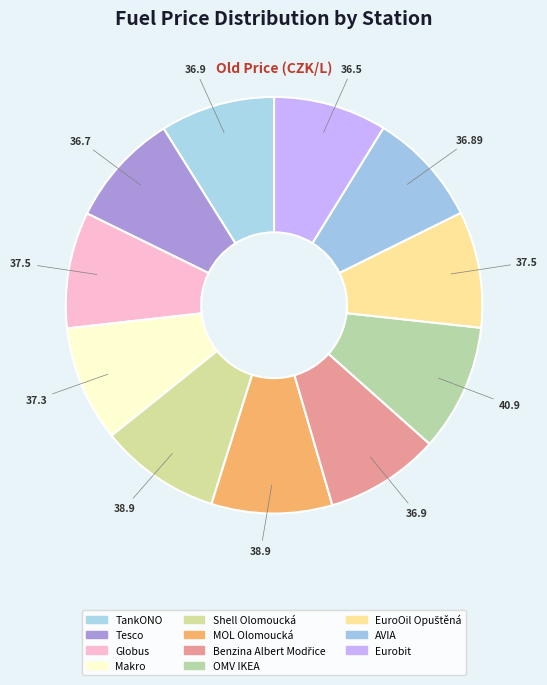

To the nearest percent, what is the combined percentage of Benzina Albert Modřice and TankONO?

18%